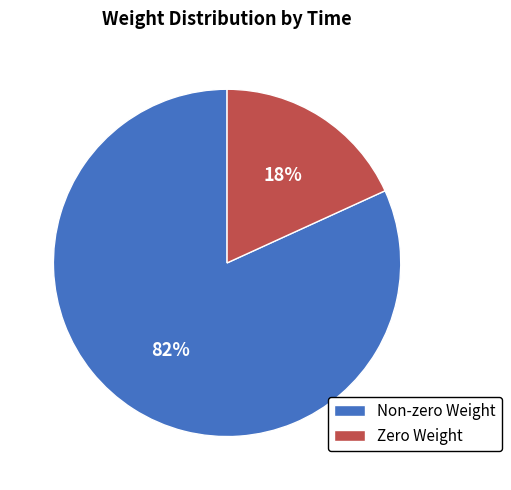

To the nearest percent, what is the average slice percentage?

50%